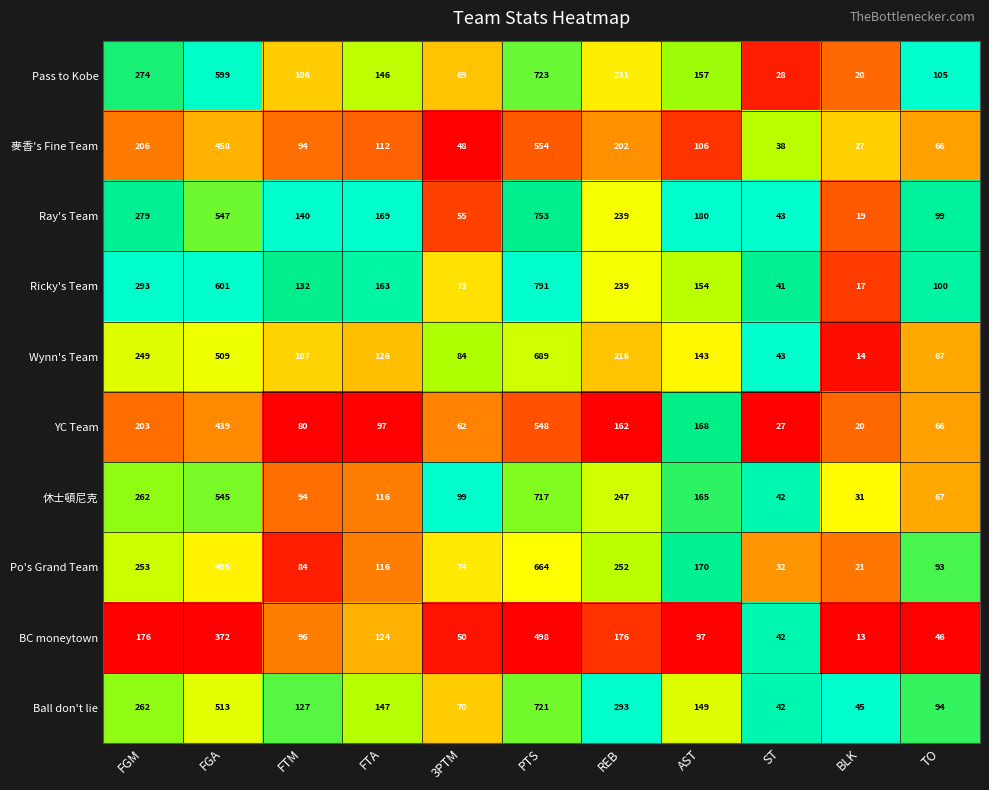

Which series has the largest total across all categories?

Ricky's Team